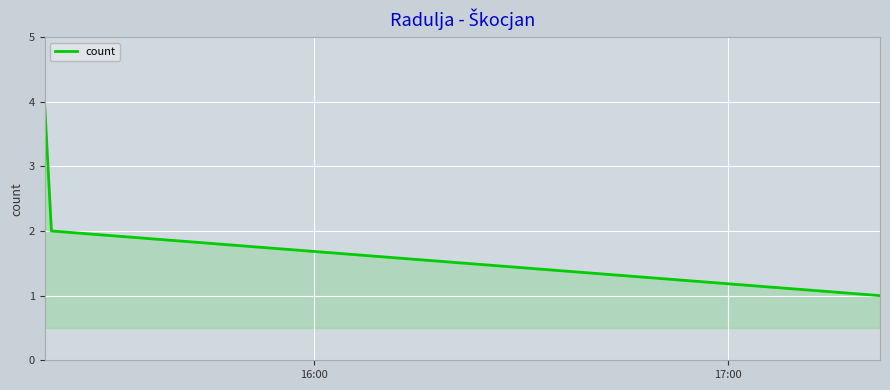

What is the difference between the maximum and minimum values?

3